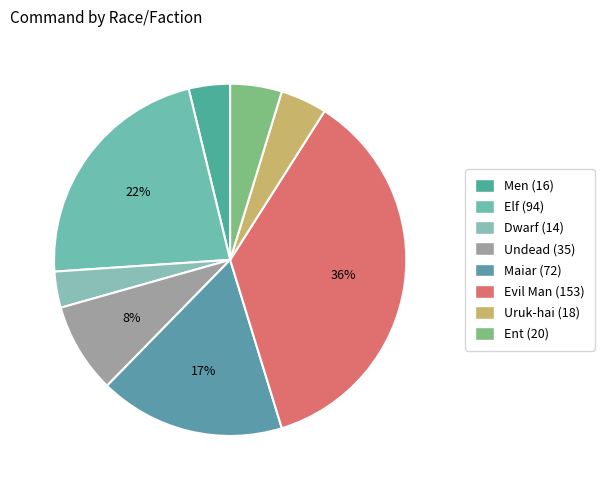

To the nearest percent, what is the difference between the Undead and Dwarf slice percentages?

5%